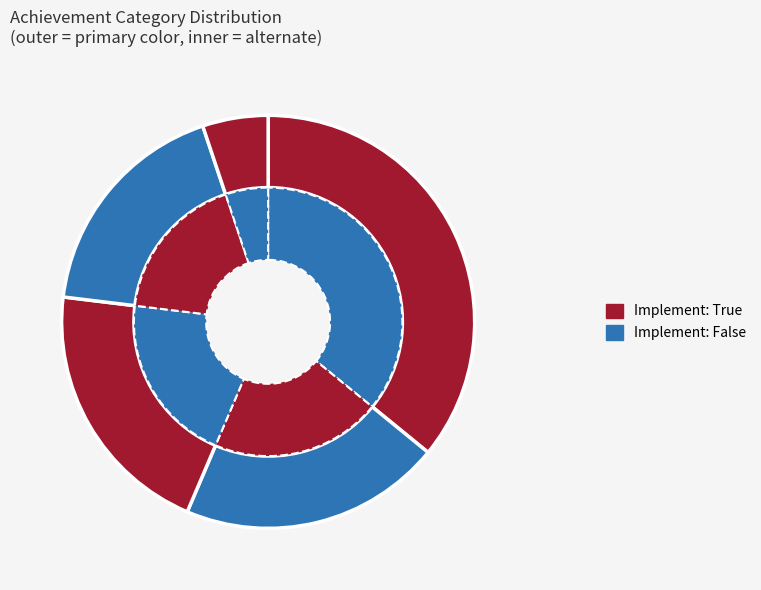

Does any single category account for the majority?

No